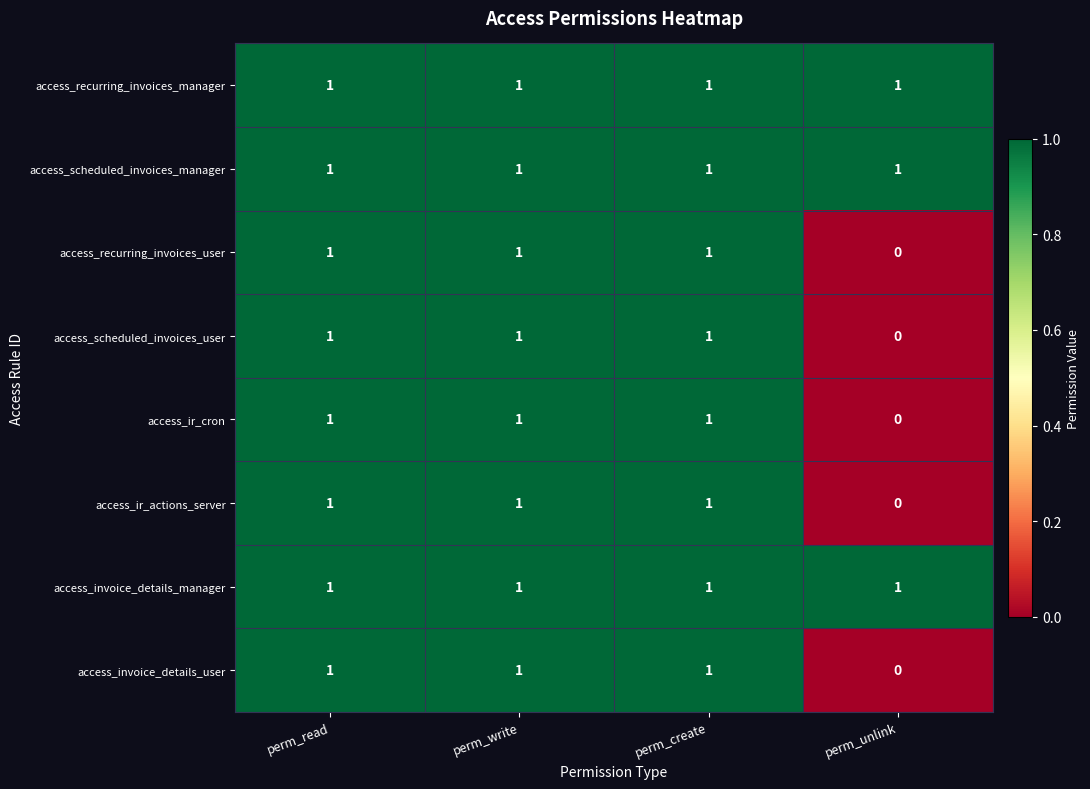

The access_scheduled_invoices_manager series shows 1 at perm_write. True or false?

True